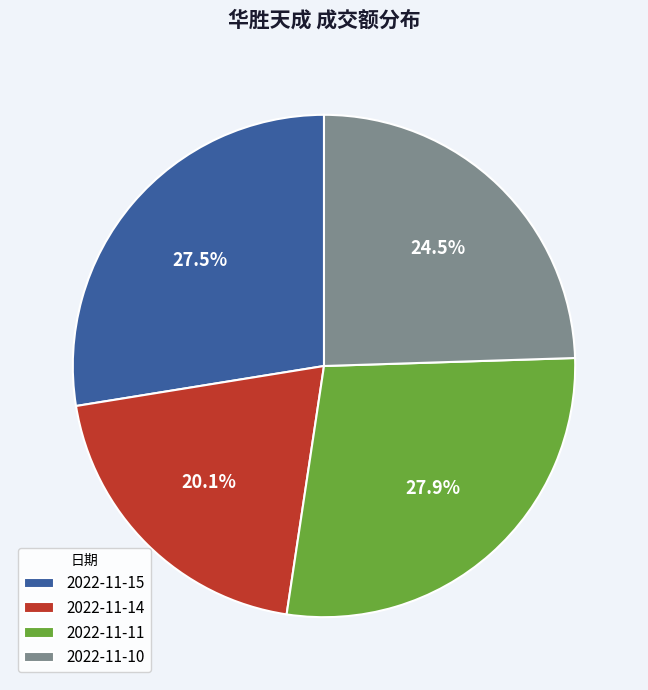

Count the number of slices in the pie.

4